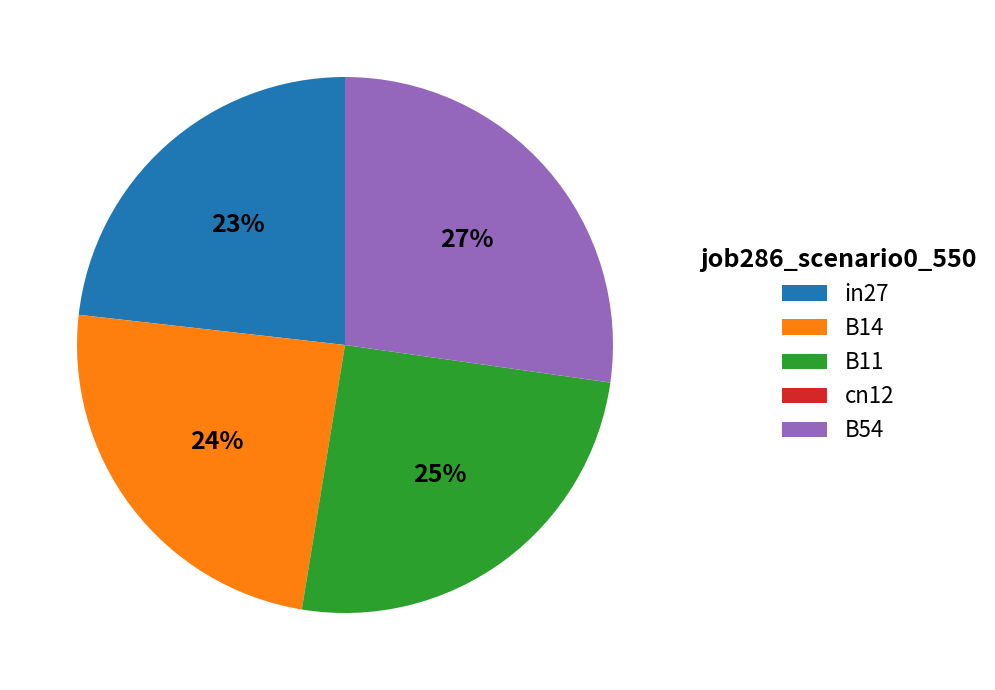

True or false: B11 accounts for 37% of the total.

False